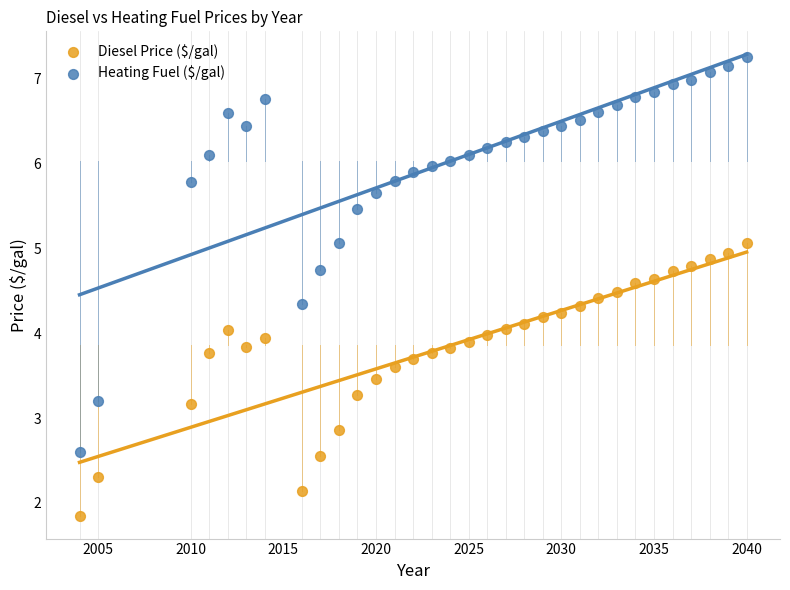

Which series contains the highest Y value?

Heating Fuel ($/gal)